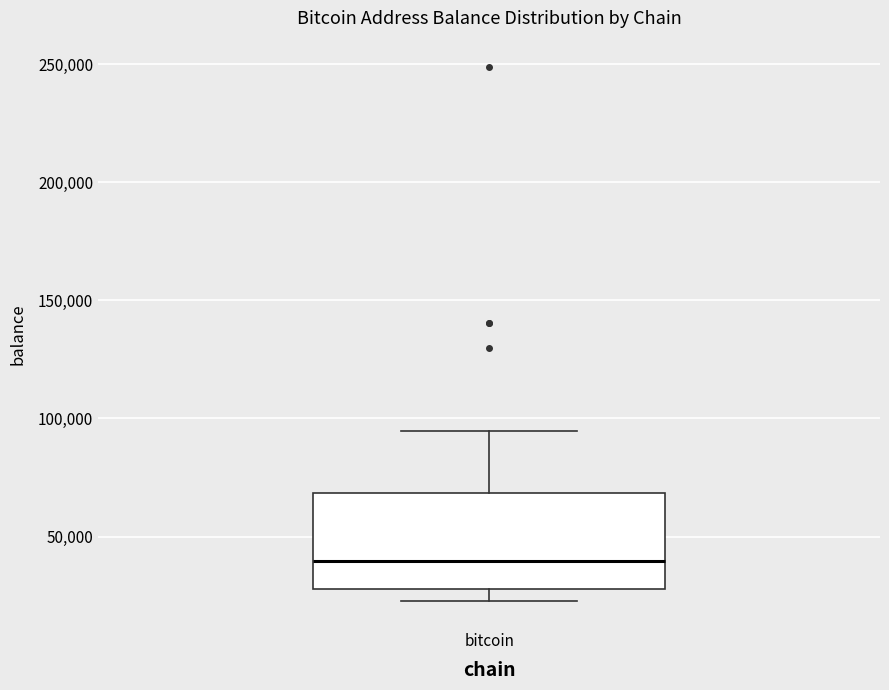

Where is the lower edge of the box for bitcoin on the y-axis? The values are not printed on the chart, so give them approximately, as read against the axis.

30000